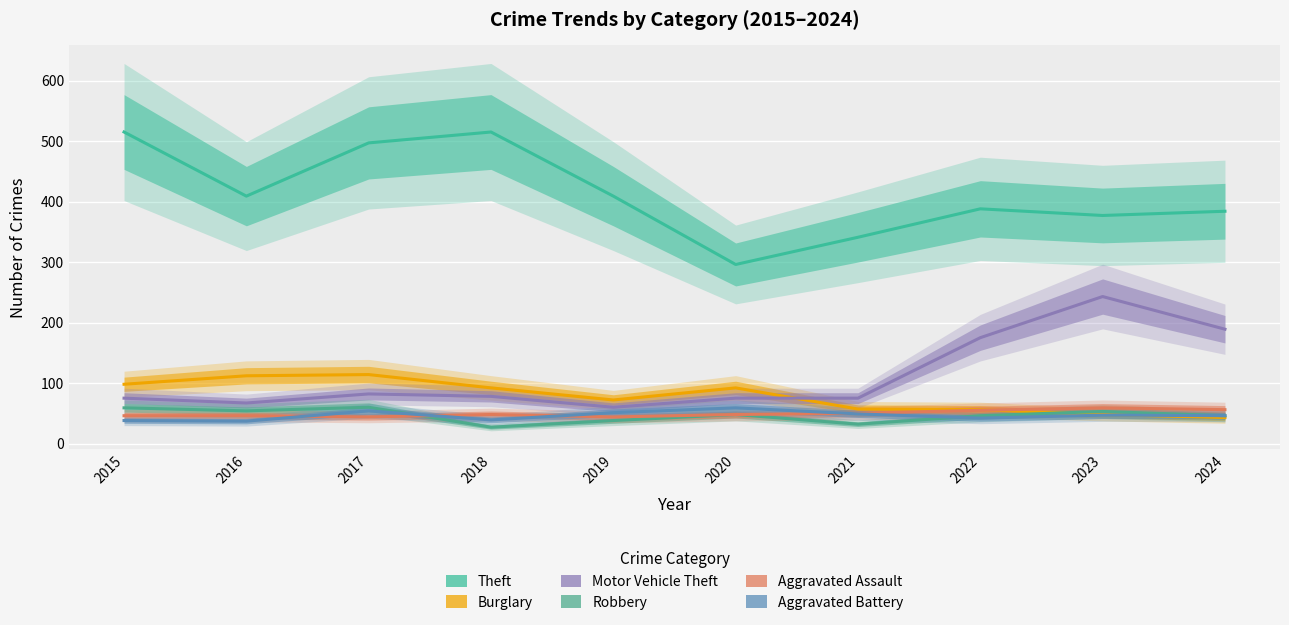

What is the value of the Aggravated Battery point at the 2nd from the left?

37